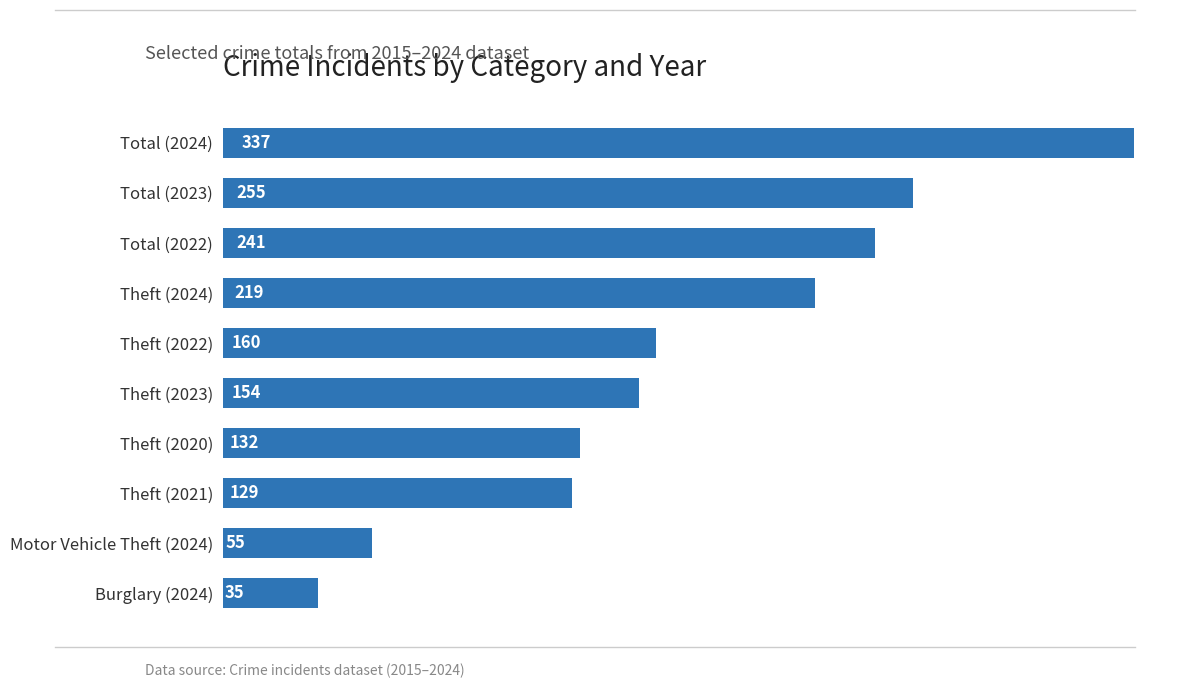

Approximately how many times larger is the value at Theft (2022) compared to Total (2022)?

0.7